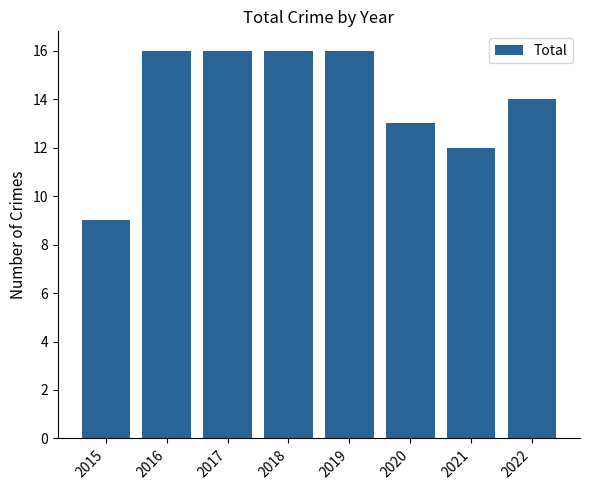

What is the greatest value displayed?

16